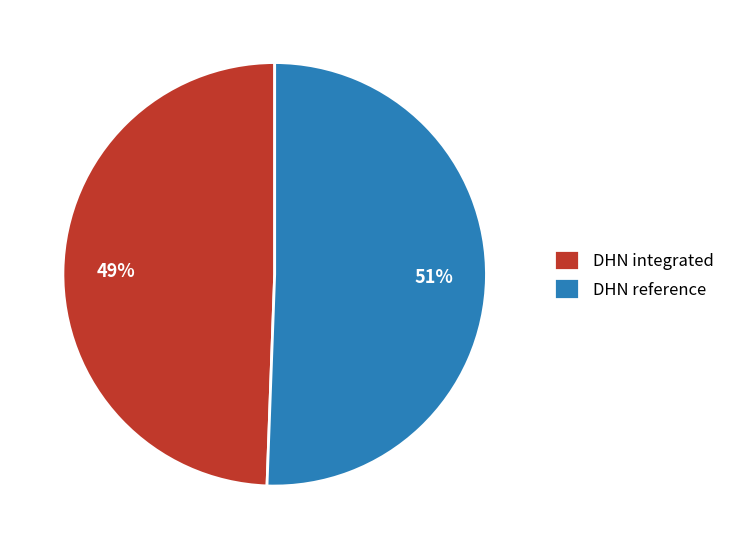

Approximately how many times larger is the value at DHN integrated compared to DHN reference?

1.0